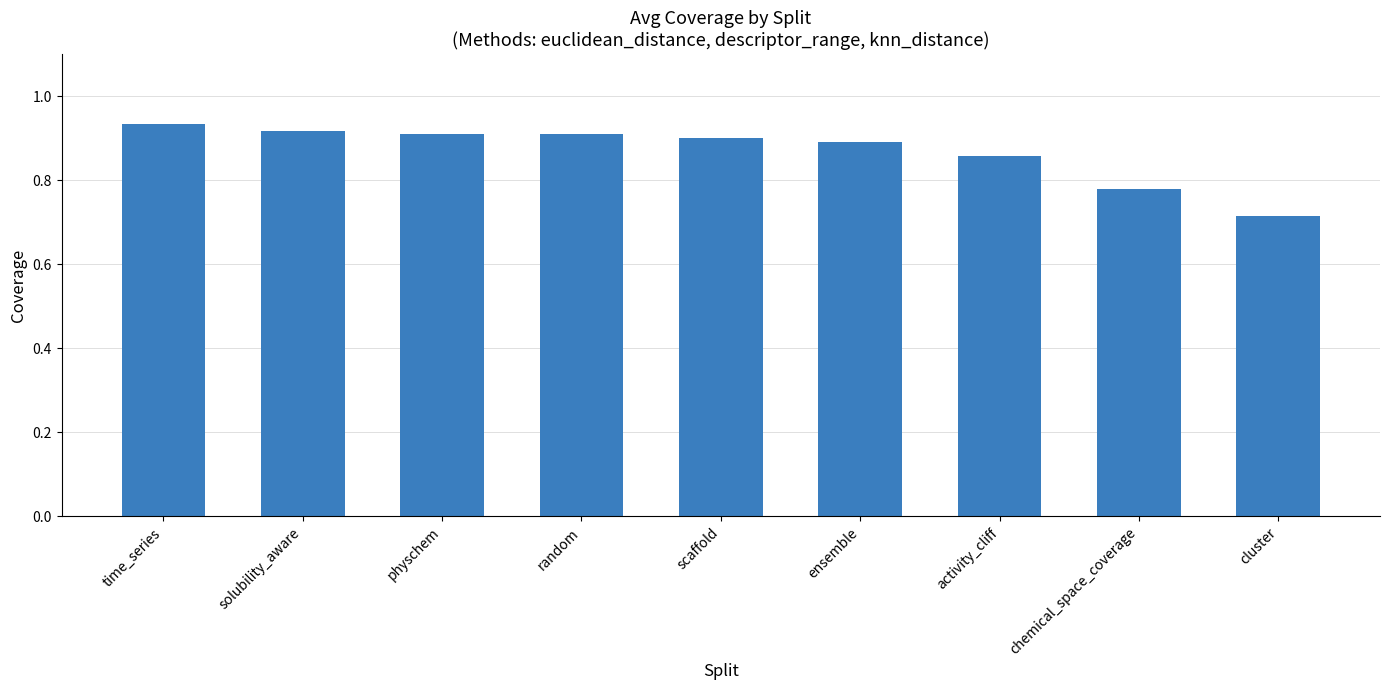

What is the sum of the values at activity_cliff and solubility_aware?

1.8